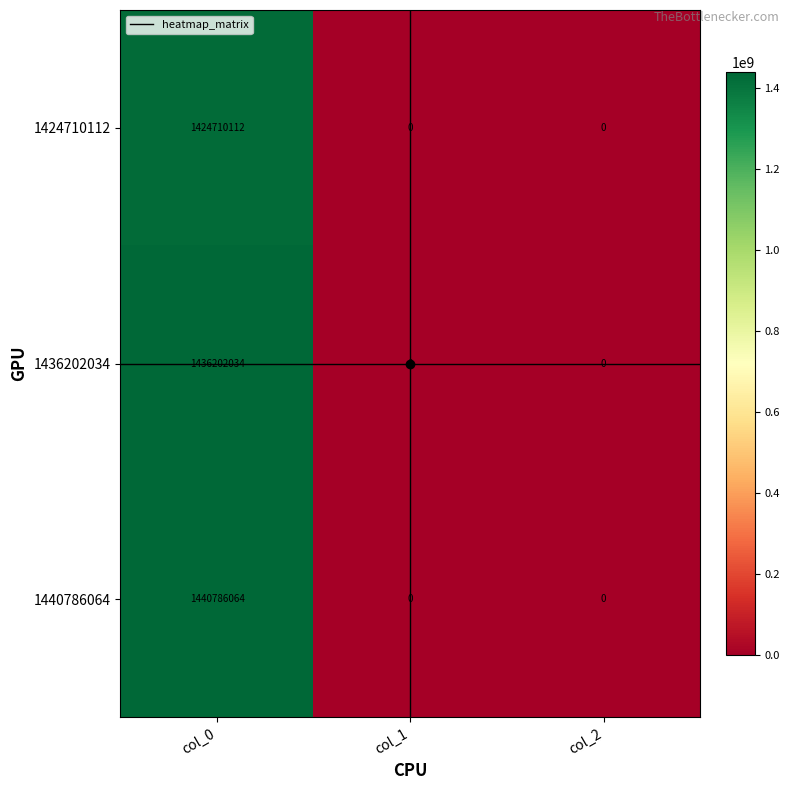

How many distinct data groups are displayed?

3